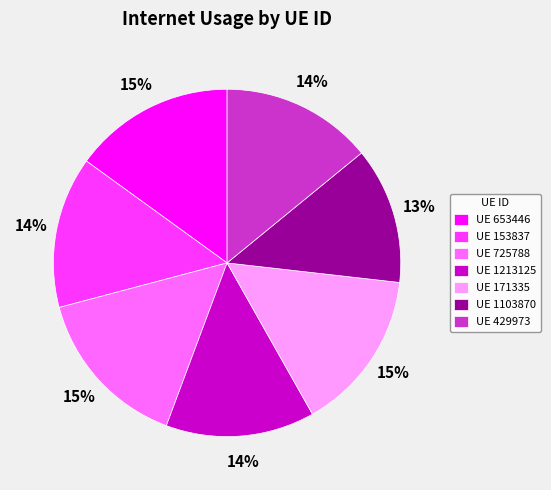

Combined, do UE 171335 and UE 153837 account for over 50%?

No